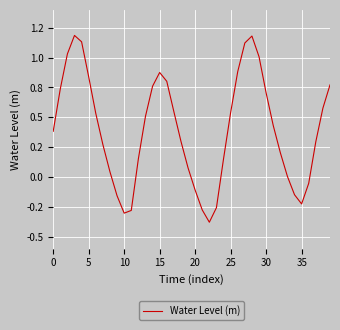

Does the chart have visible grid lines?

Yes